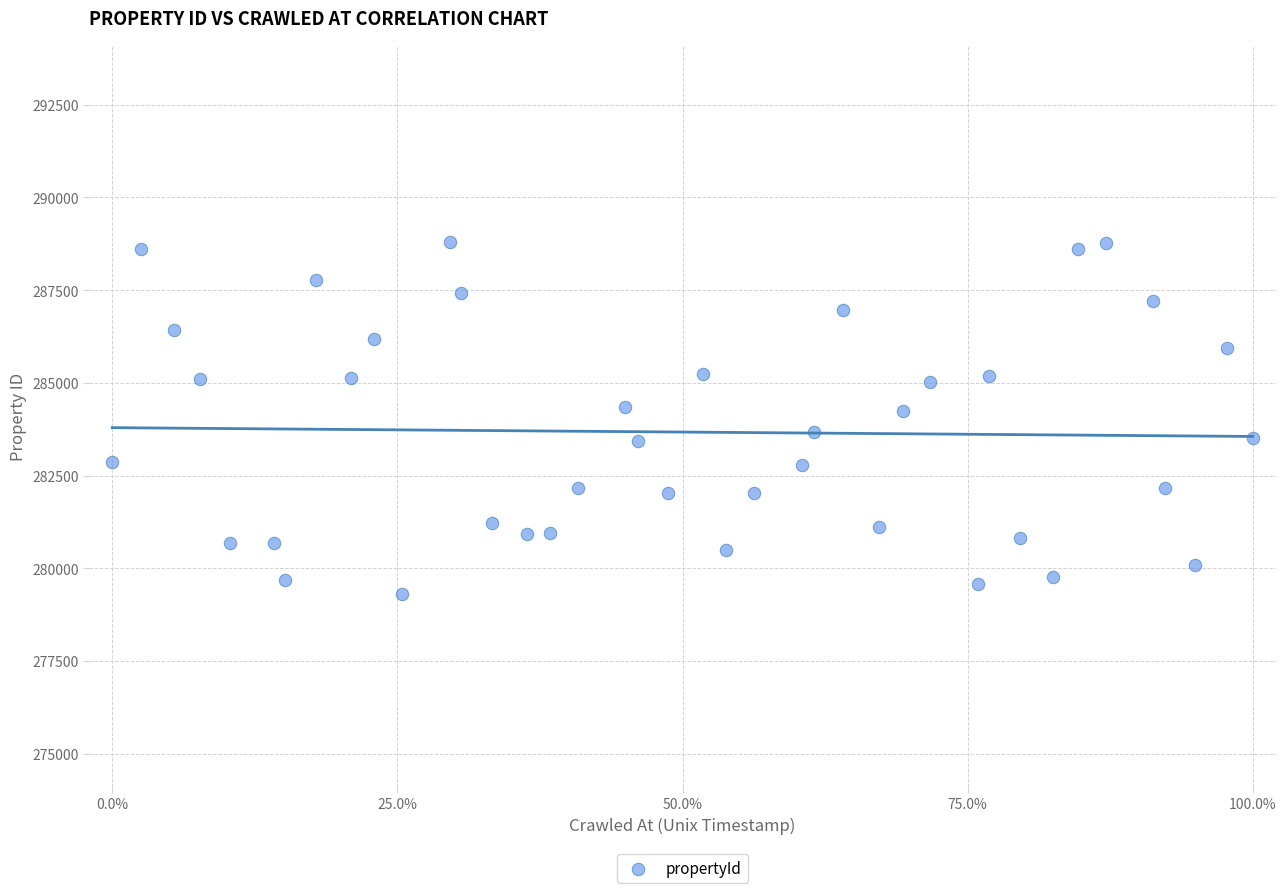

What is the range of Y values (max minus min)?

9493.3